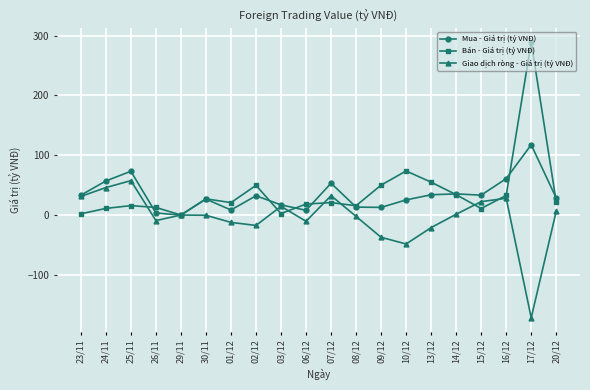

At which category does Giao dịch ròng - Giá trị (tỷ VNĐ) reach its first local peak?

25/11